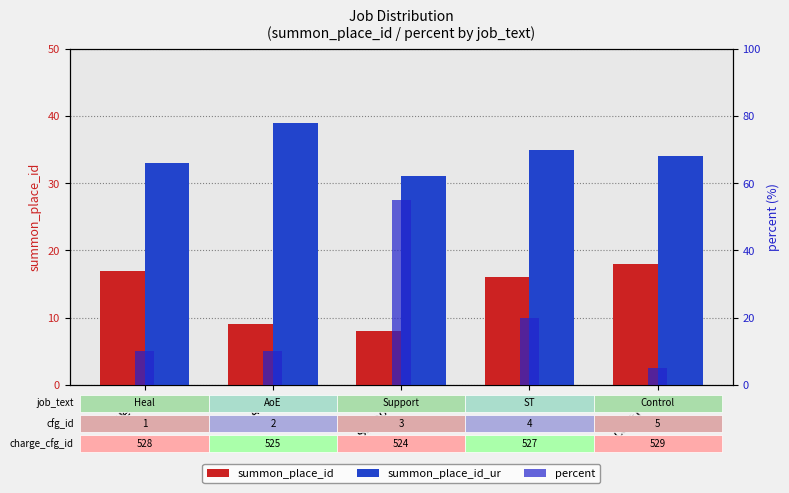

How many values in the summon_place_id series exceed 16?

2